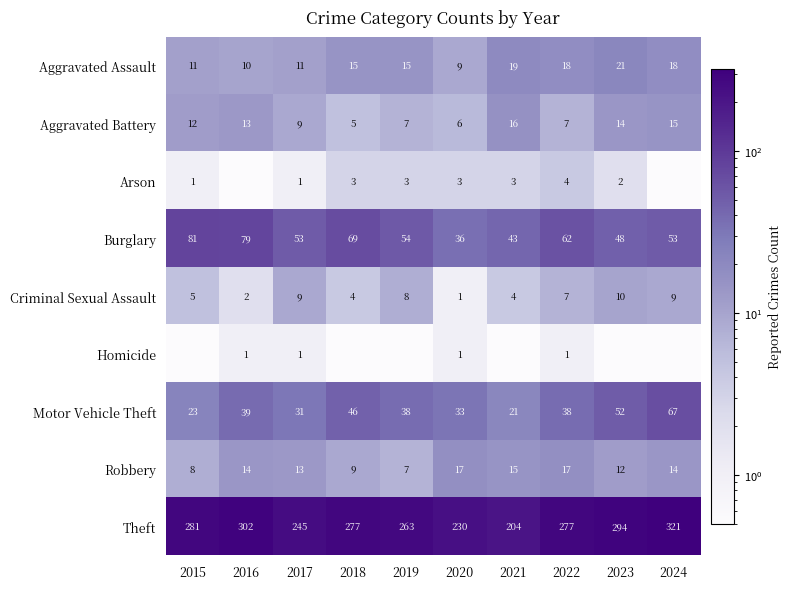

What is the spread (max minus min) of values at 2020?

229.0